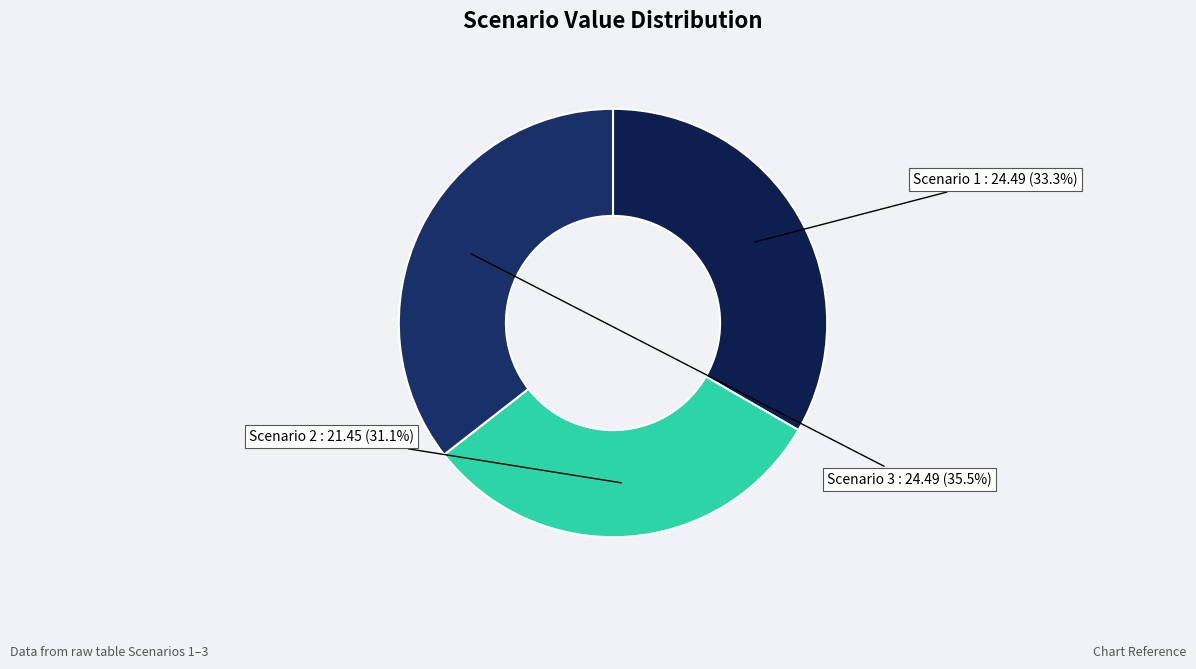

To the nearest percent, what is the average slice percentage?

33%